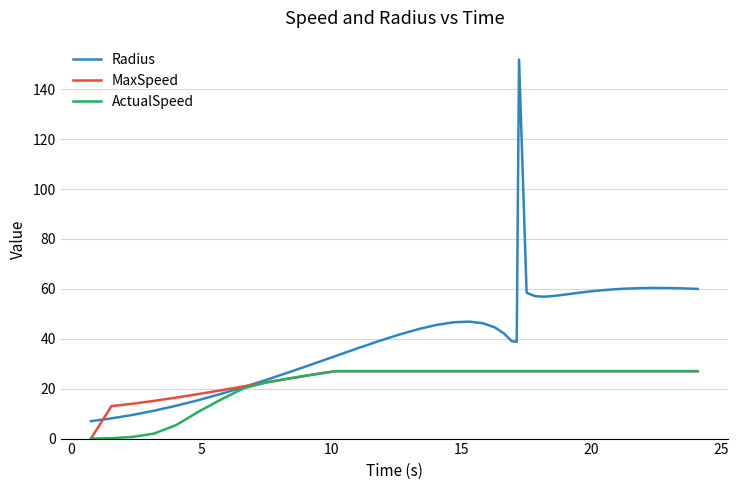

What is the greatest value displayed?

151.9